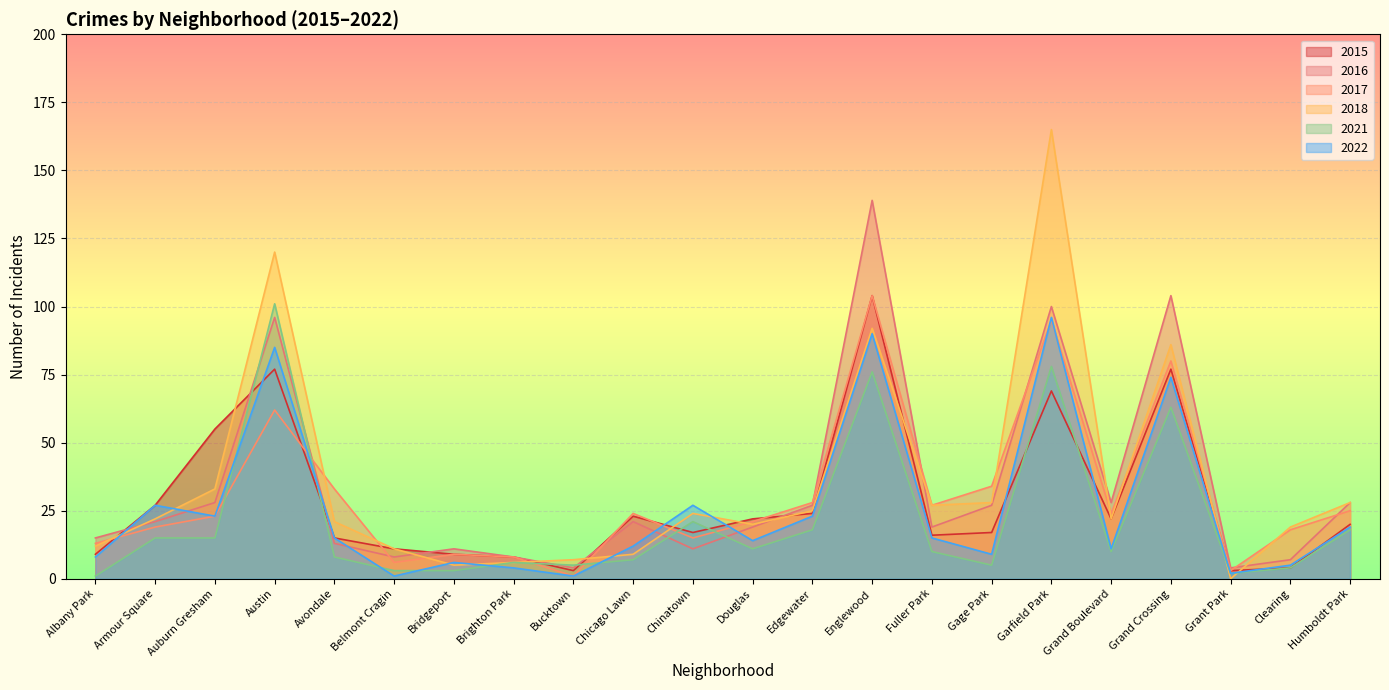

Which series has the largest range (max minus min)?

2018